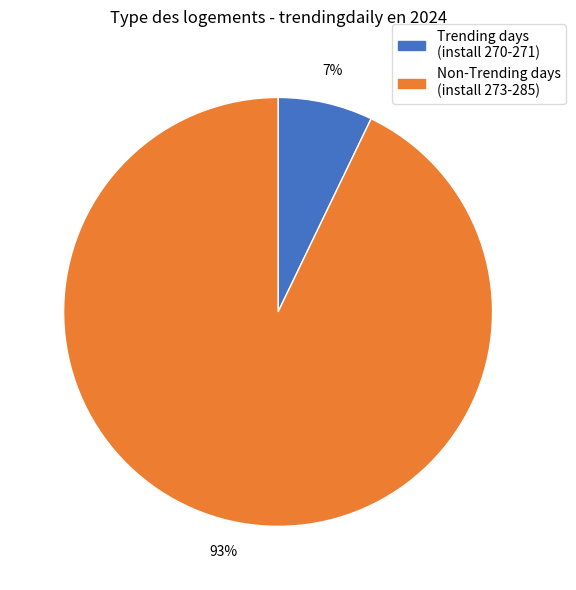

To the nearest percent, what is the average slice percentage?

50%